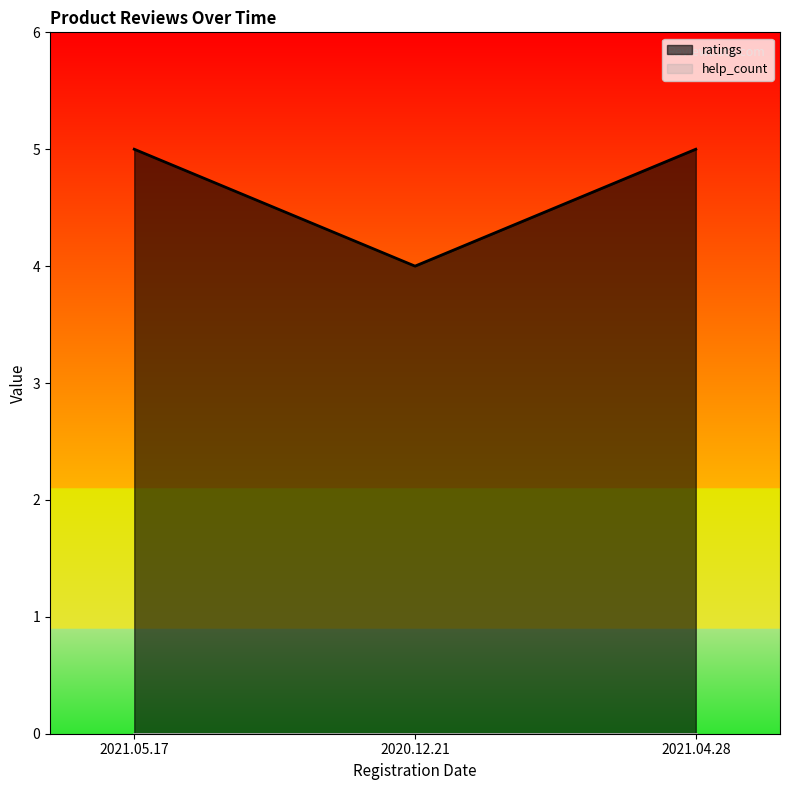

At which category is the sum across all series the highest?

2021.04.28